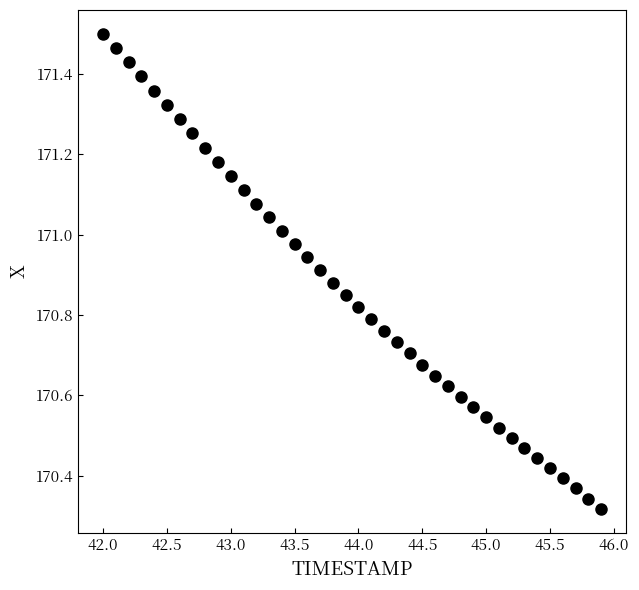

What is the range of X values (max minus min)?

3.9